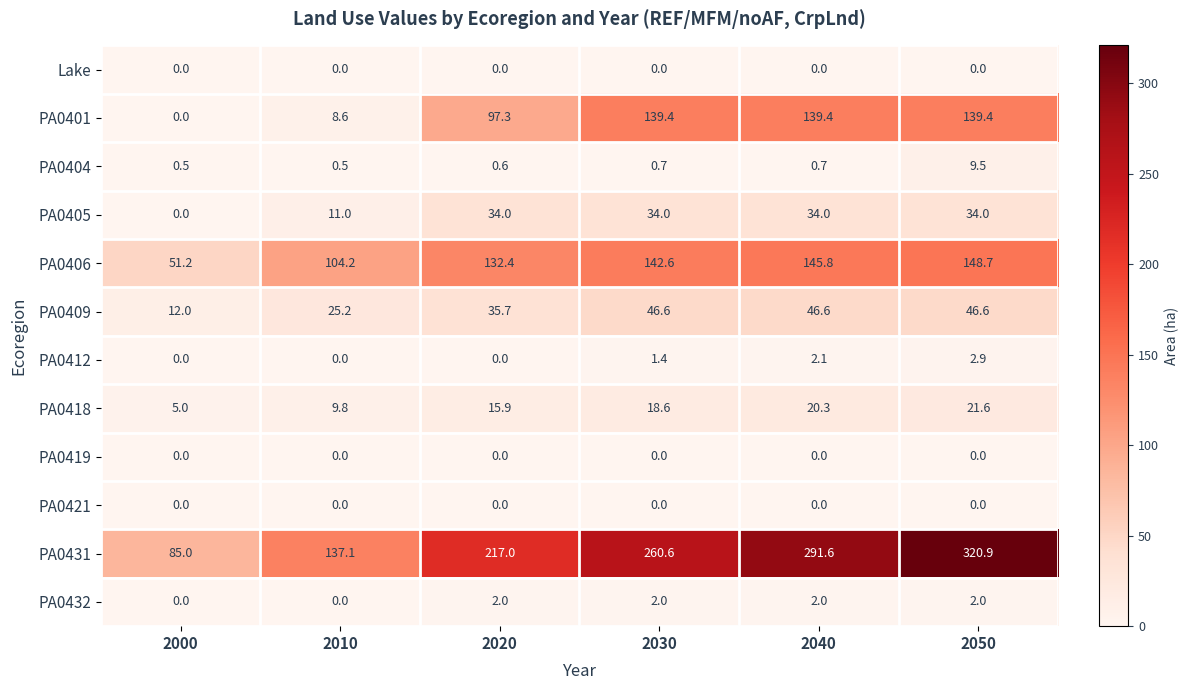

At which category is the sum across all series the highest?

2050